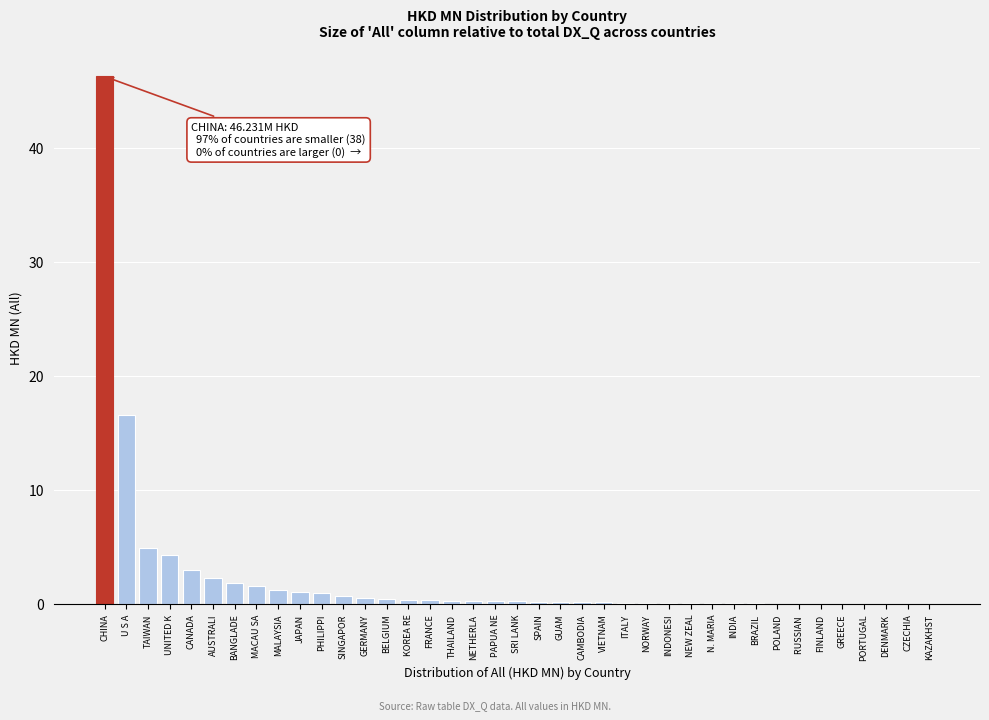

True or false: the data shows 0.0 at GREECE.

True